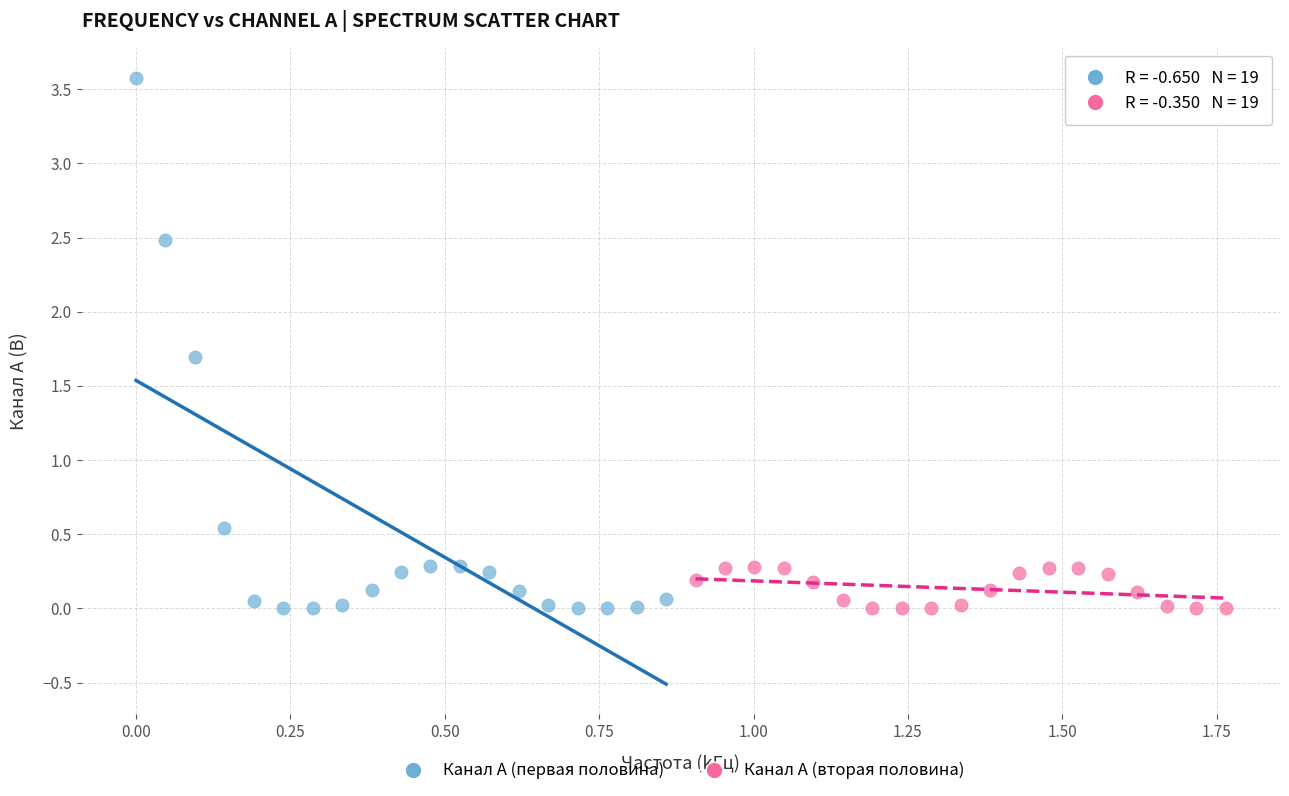

What are all the series names shown in the legend?

Канал A (первая половина), Канал A (вторая половина)